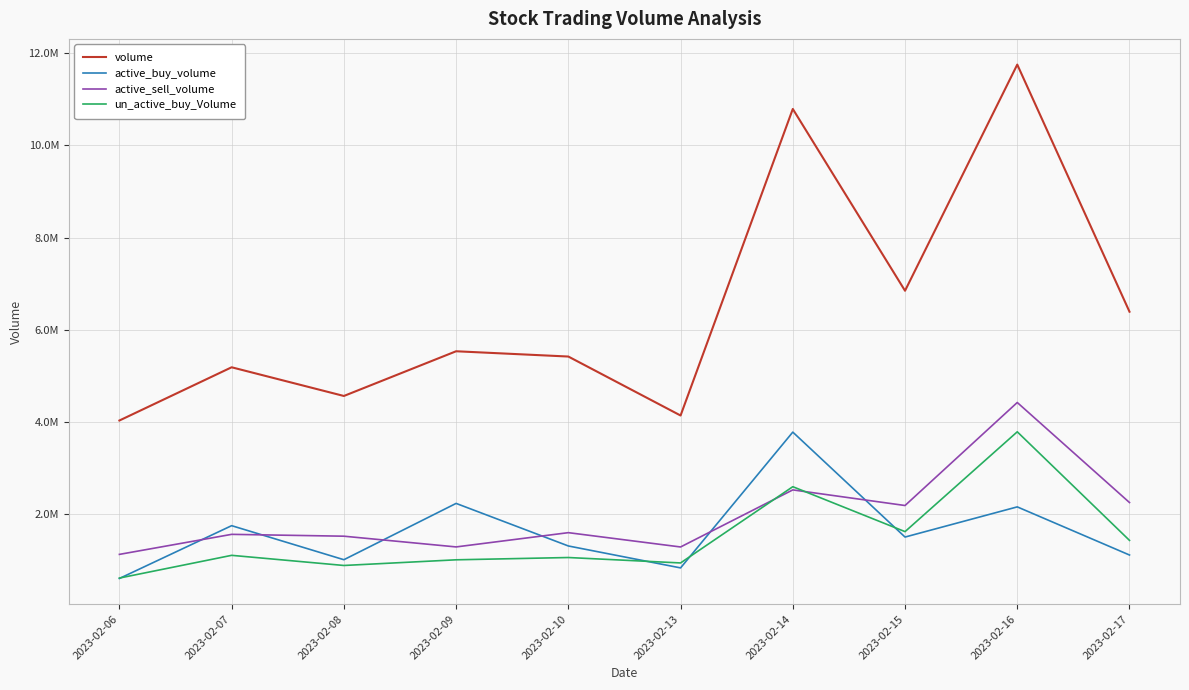

Is this an area chart (filled region under the line)?

No